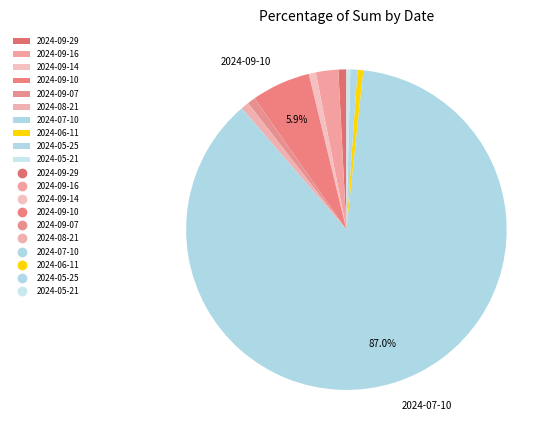

How many segments does this pie chart have?

10